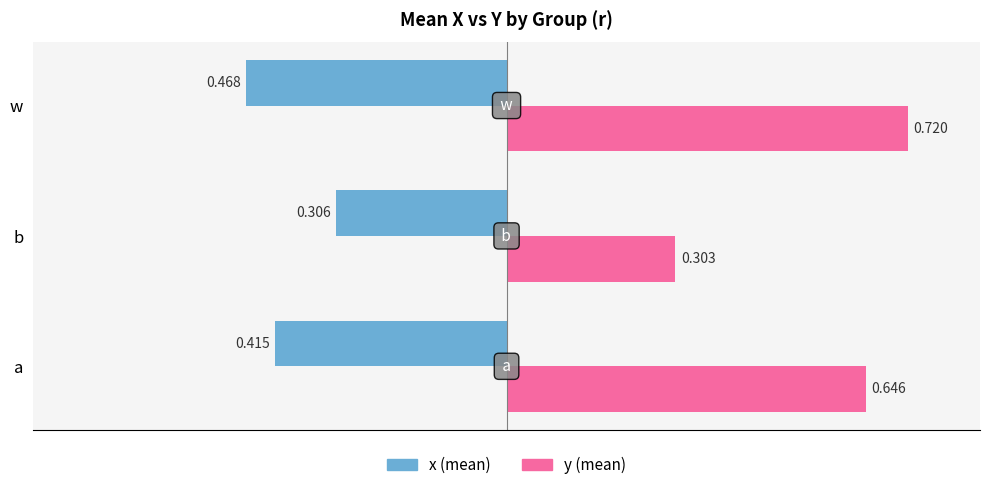

Which series has the widest spread of values?

y (mean)